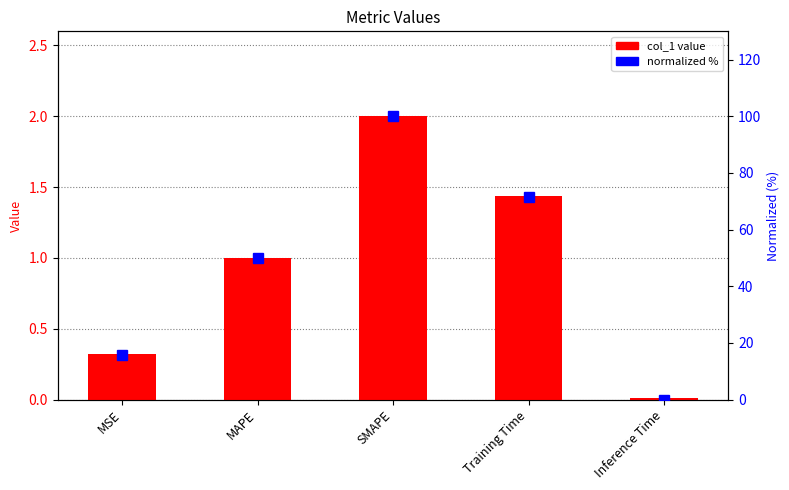

Reading right to left, list all the values displayed in this chart.

col_1 value: 0.0	1.4	2.0	1.0	0.3
normalized %: 0.0	71.6	100.0	49.8	15.8